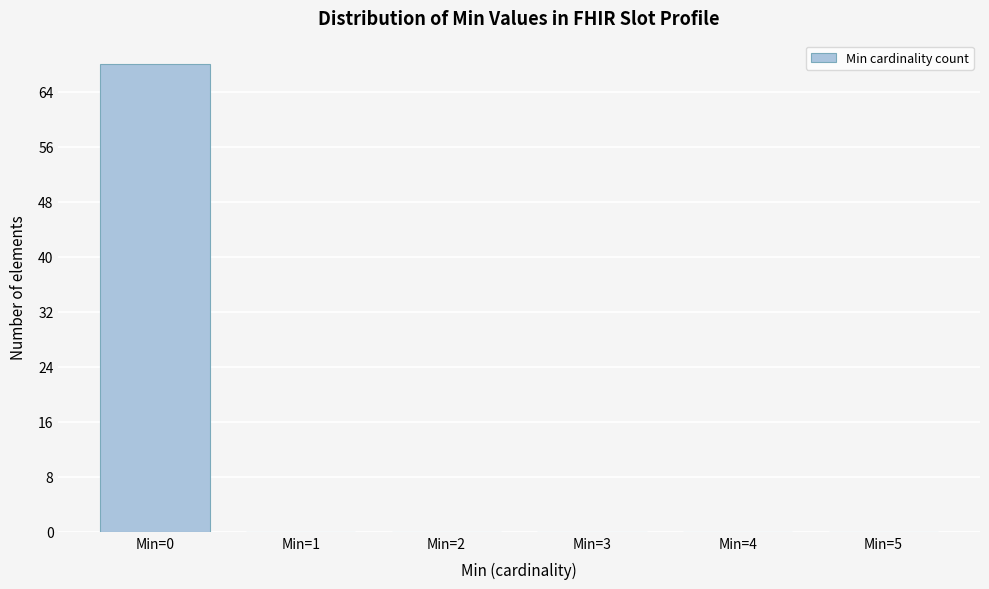

Which range on the x-axis has the tallest bar?

-0.5 to 0.5